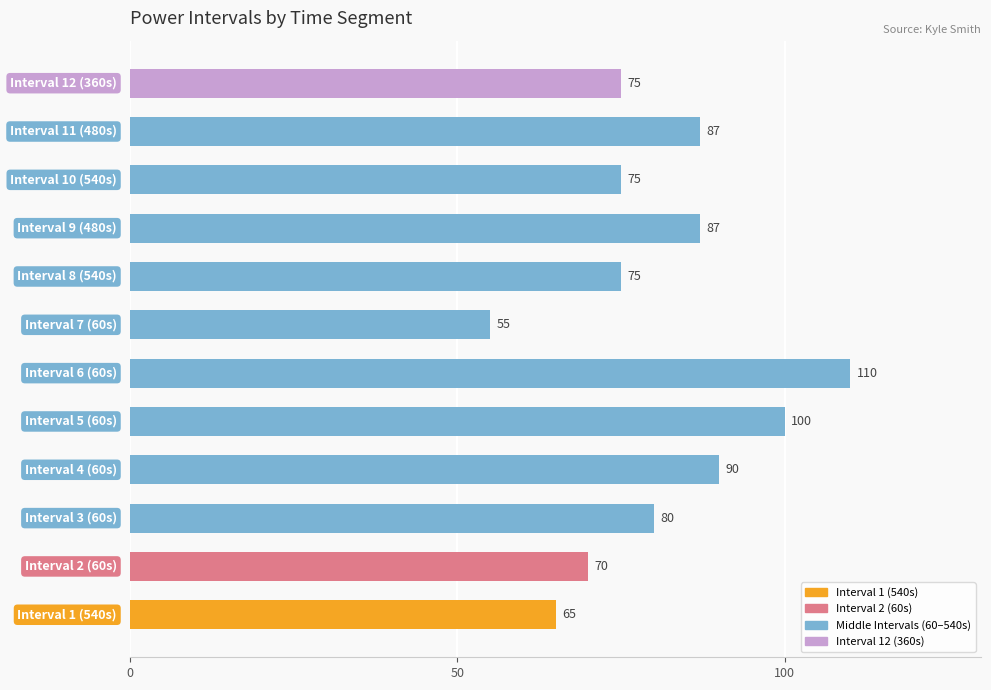

Reading top to bottom, transcribe all the data shown in this chart.

75	87	75	87	75	55	110	100	90	80	70	65